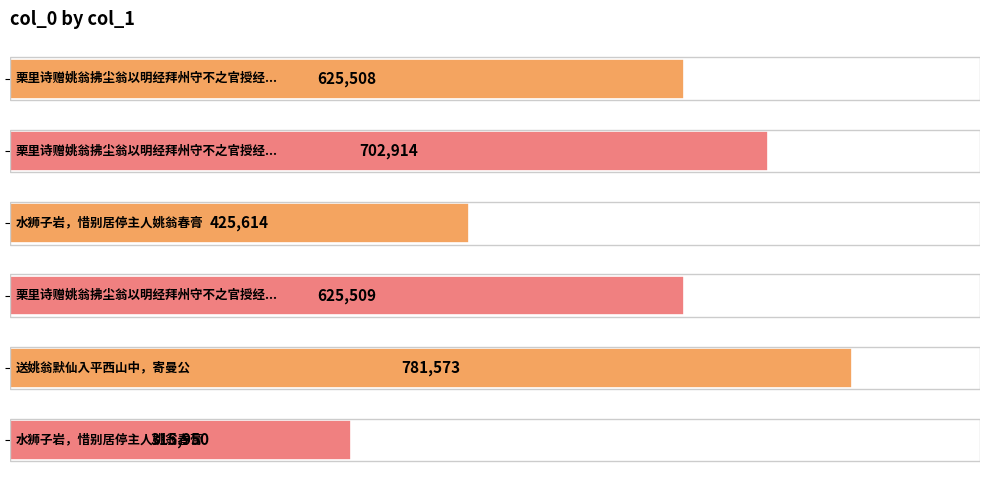

What is the value of the 5th bar from the top?

781573